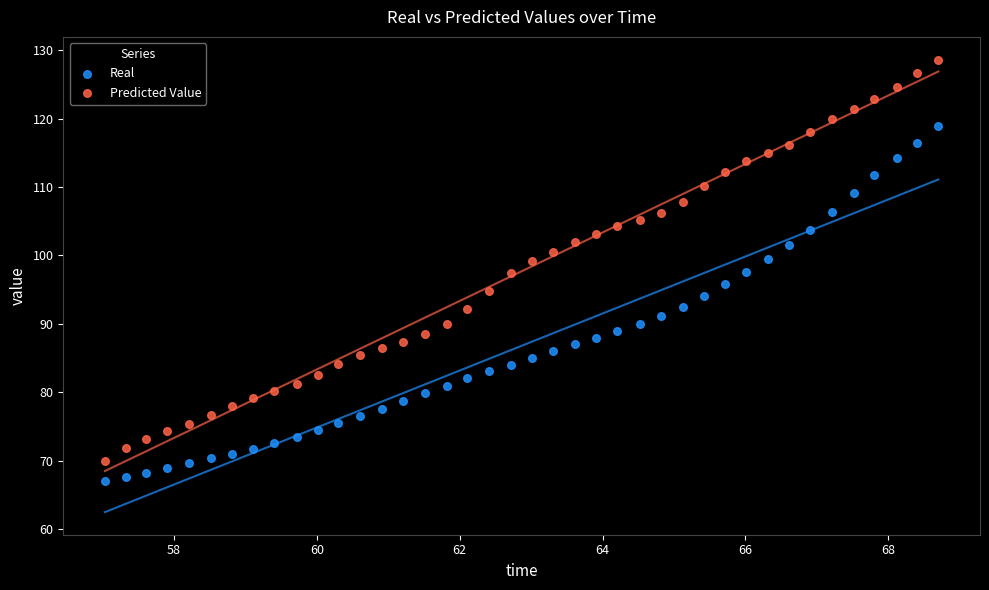

Which series reaches the maximum Y coordinate?

Predicted Value